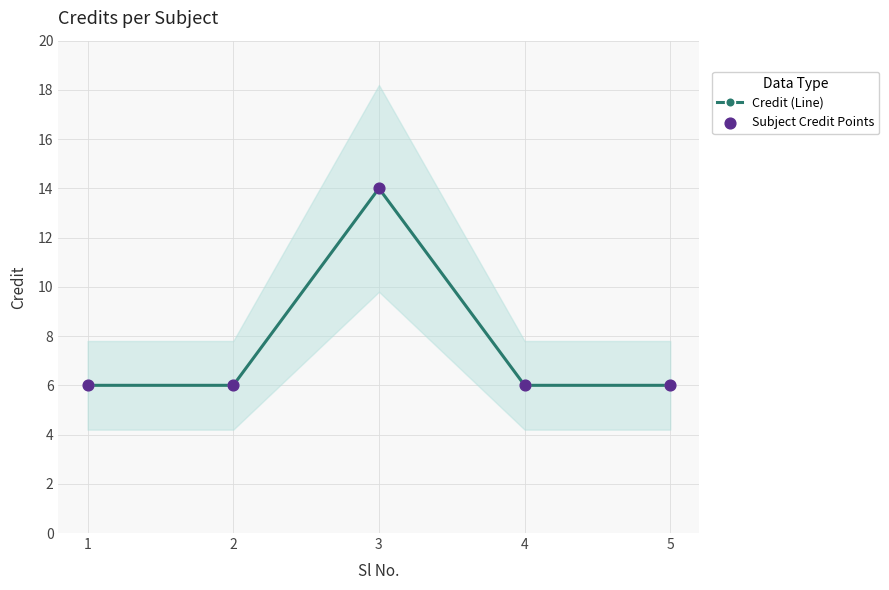

At how many categories does at least one series exceed 12?

1